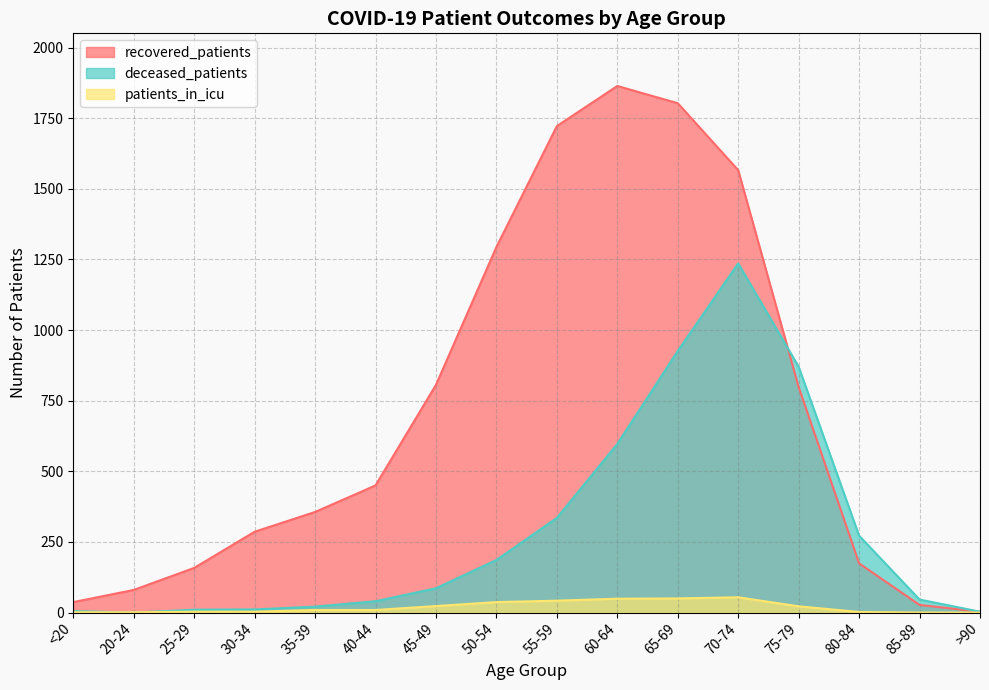

What position from the left is 45-49?

7